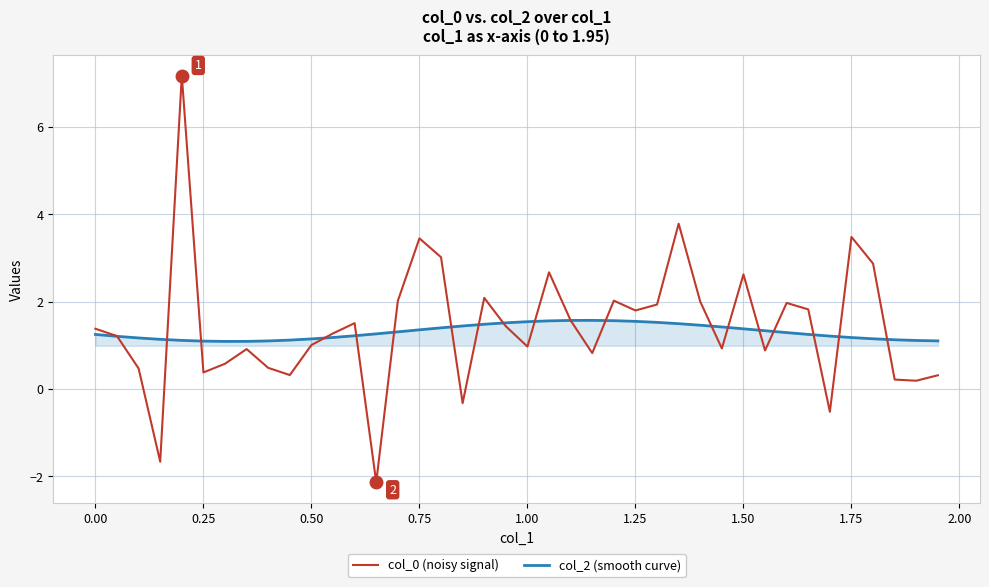

At how many categories does at least one series exceed 4?

1